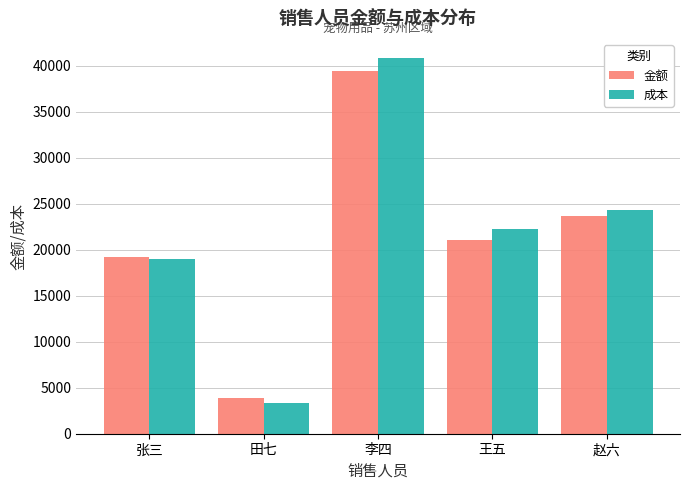

Which category has the highest value in the 成本 series?

李四